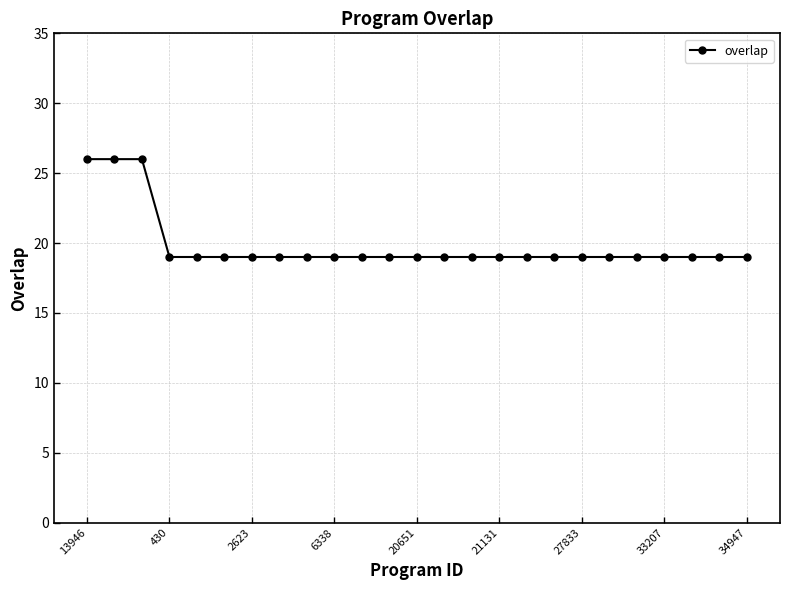

What is the minimum value shown in the chart?

19